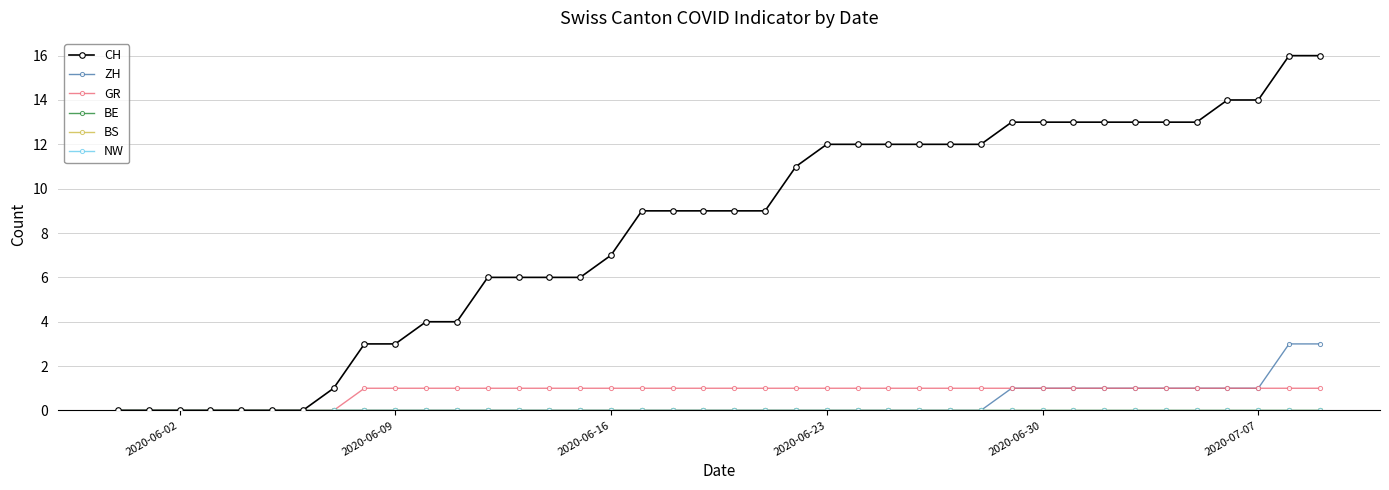

How many lines are shown in the chart?

6